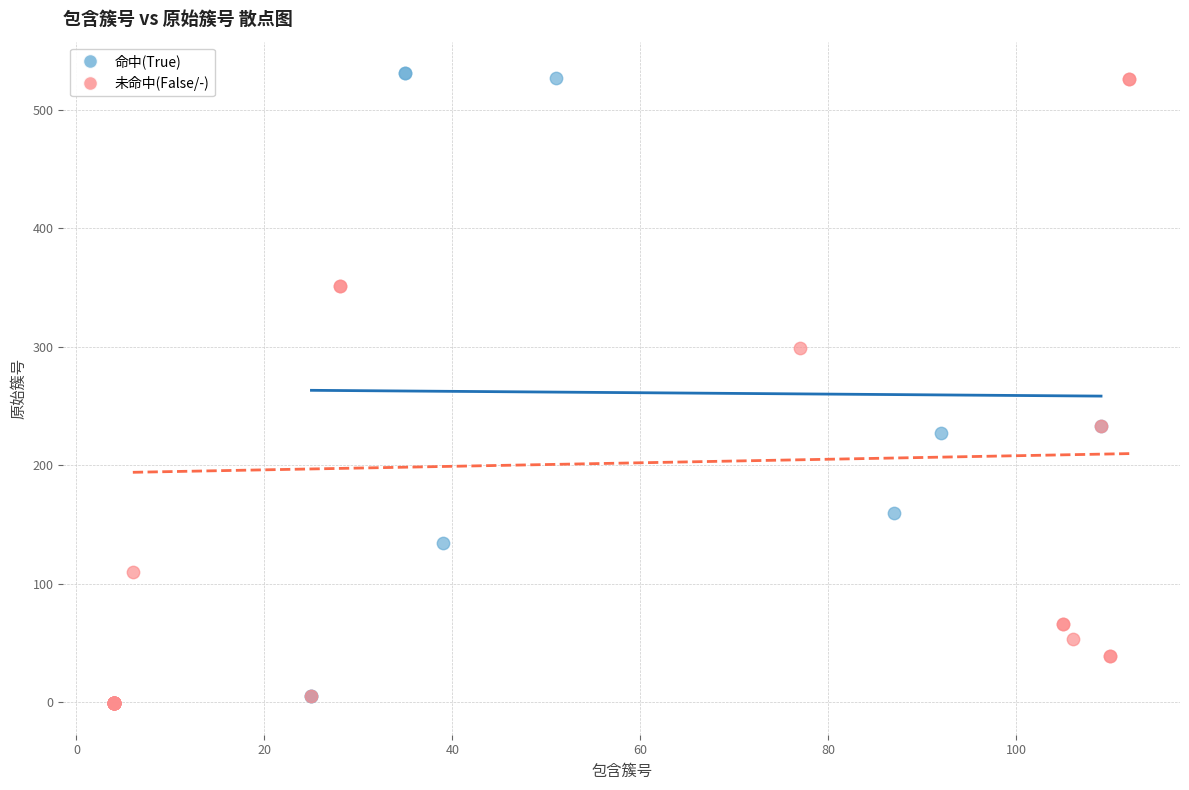

Which series has the widest spread of Y values?

未命中(False/-)